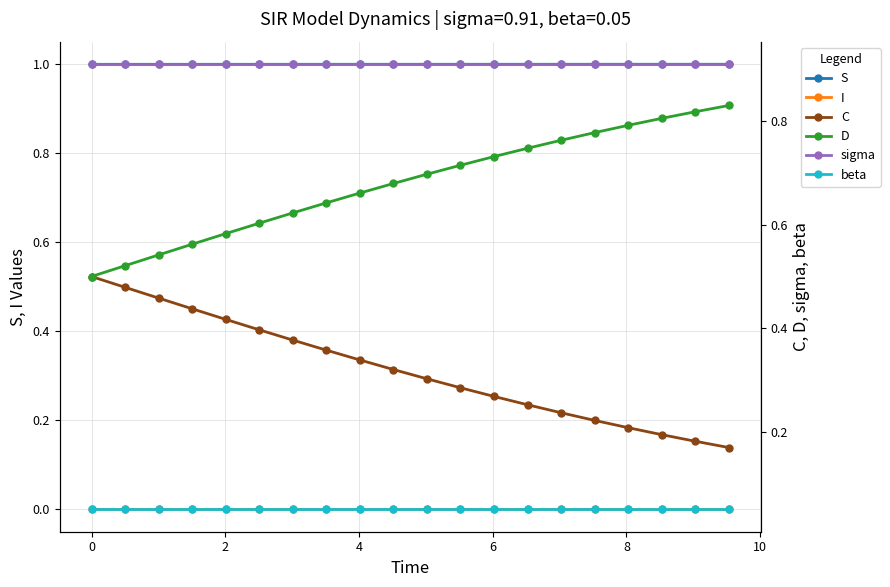

True or false: sigma and D intersect in this chart.

False